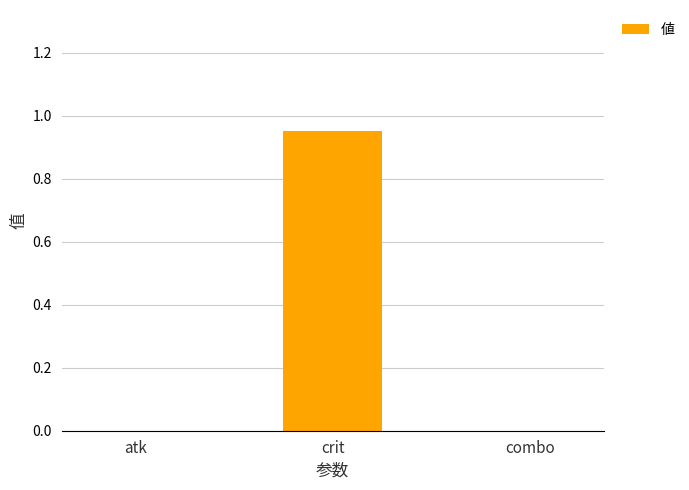

True or false: the data shows 0.0 at combo.

True